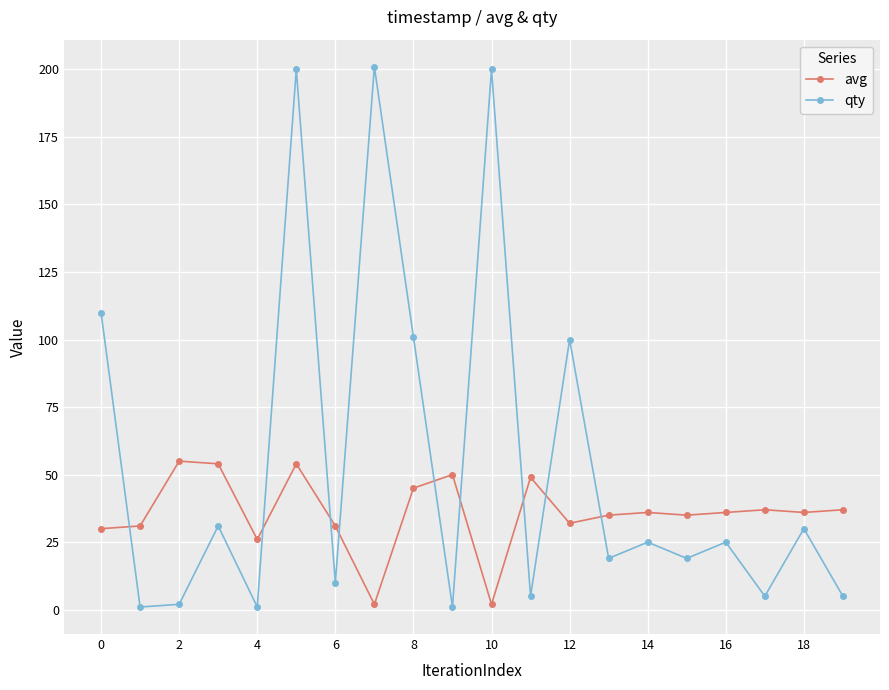

What is the maximum value shown in the chart?

201